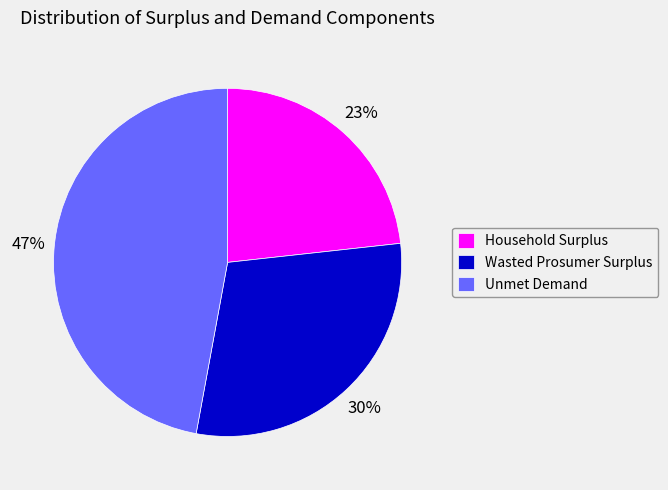

Combined, do Household Surplus and Unmet Demand account for over 50%?

Yes